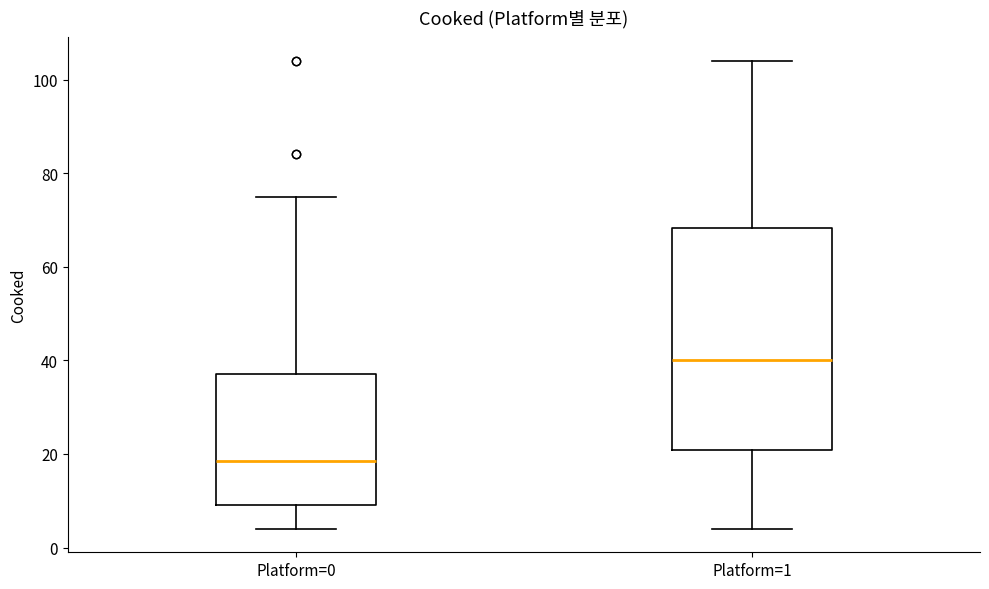

Reading left to right, transcribe this box plot: for each box, give where its median line is, the range the box spans, and where its two whiskers end, as read against the y-axis. The values are not printed on the chart, so give them approximately, as read against the axis.

Platform=0: median 18, box 10 to 38, whiskers 4 to 76
Platform=1: median 40, box 20 to 68, whiskers 4 to 104